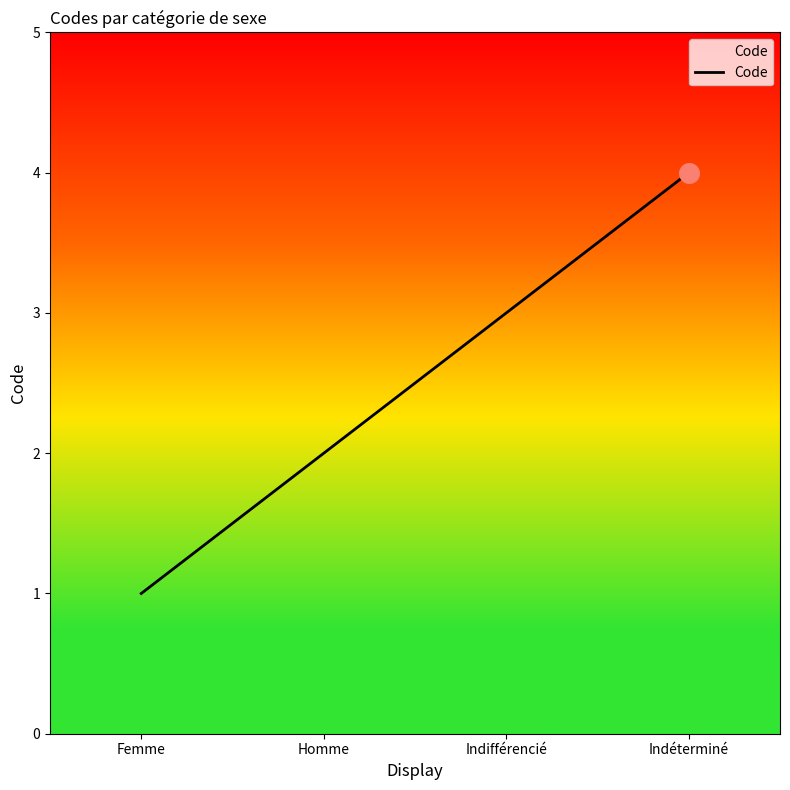

Approximately how many times larger is the value at Homme compared to Indéterminé?

0.5